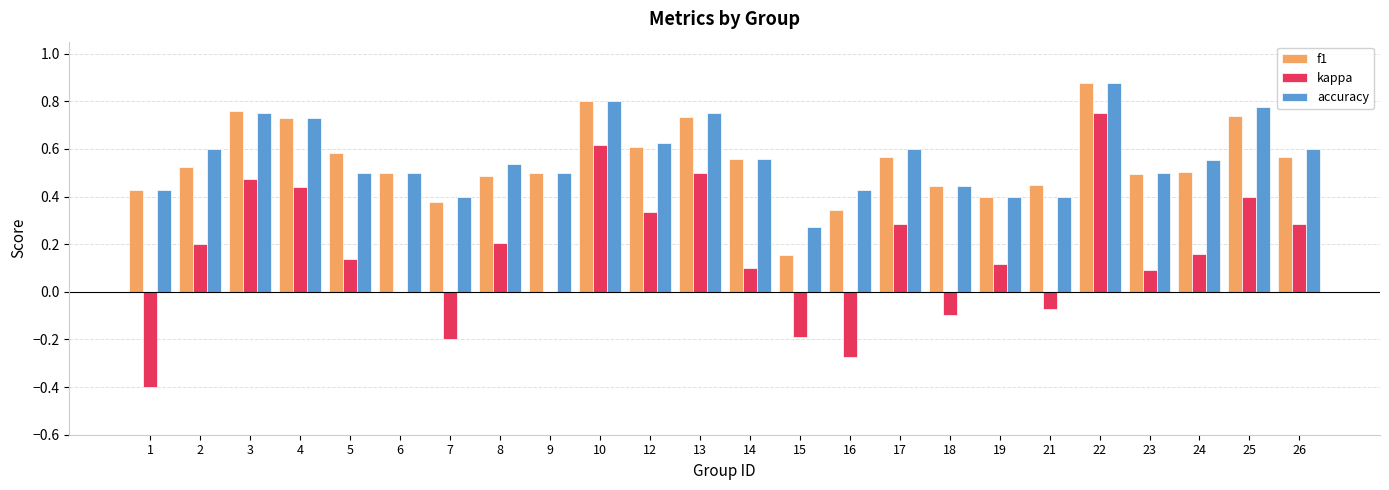

Between 7 and 17, which series saw the biggest shift?

kappa